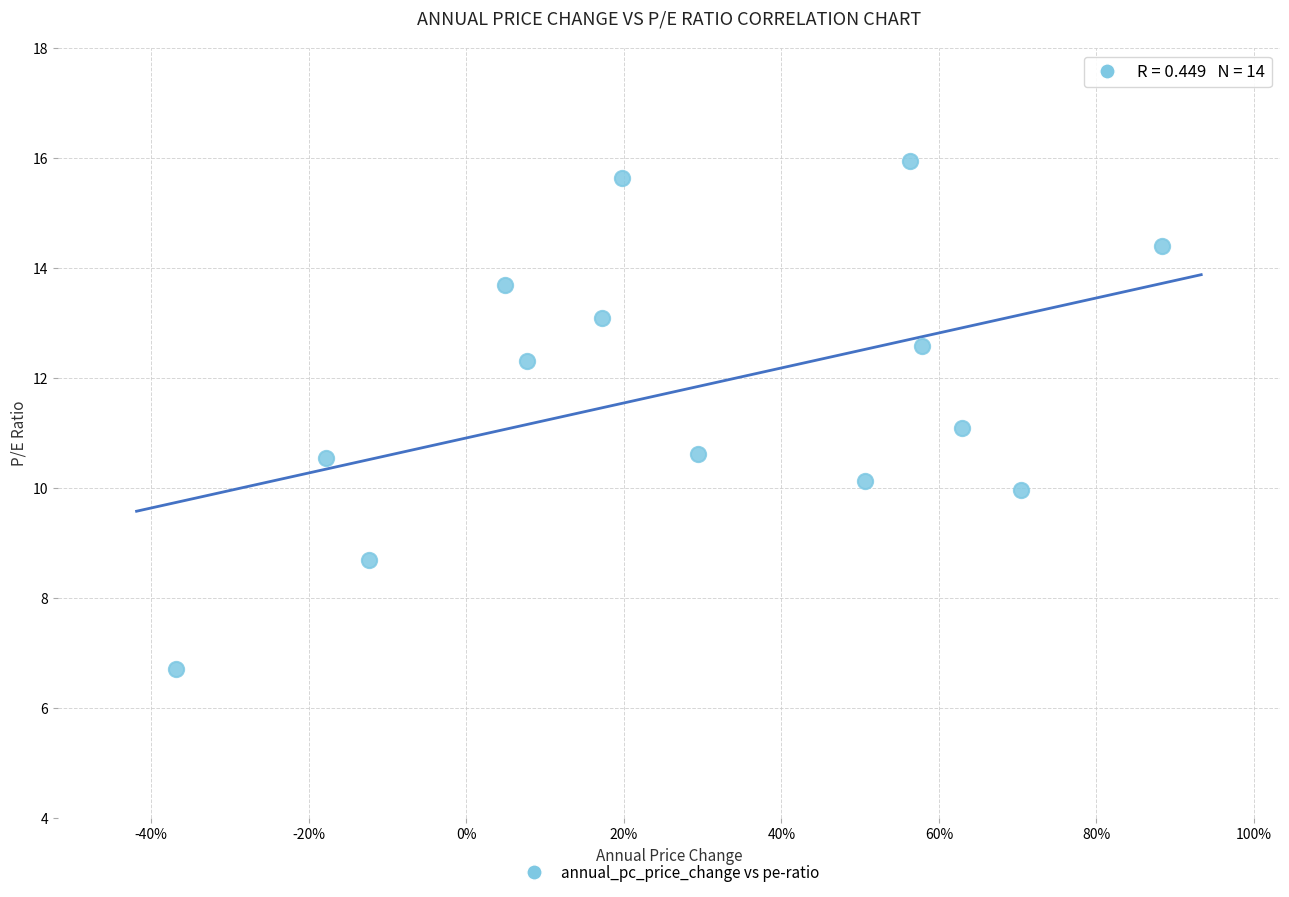

What is the range of X values (max minus min)?

1.3